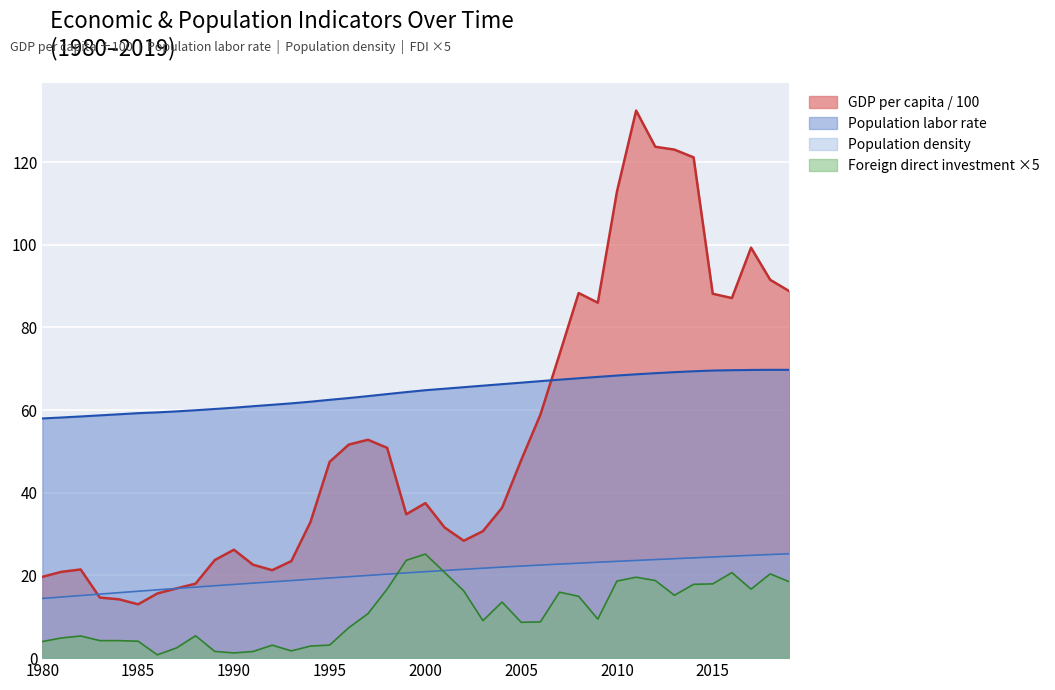

True or false: Foreign_direct_investment and Population_labor_rate cross at least once.

False